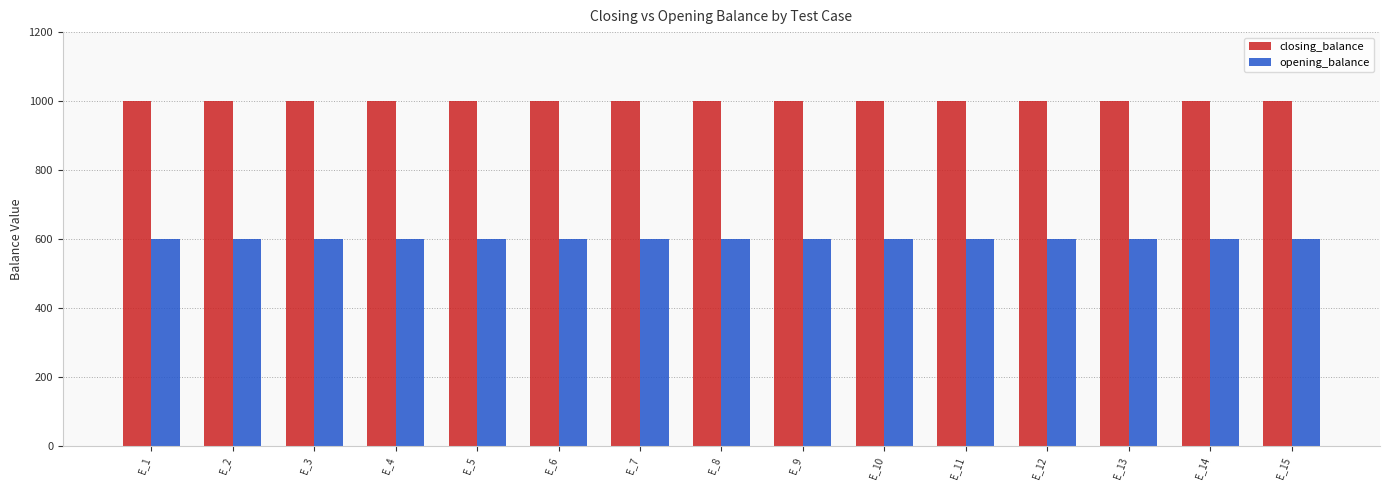

Rank the series by their average value, from lowest to highest.

opening_balance, closing_balance